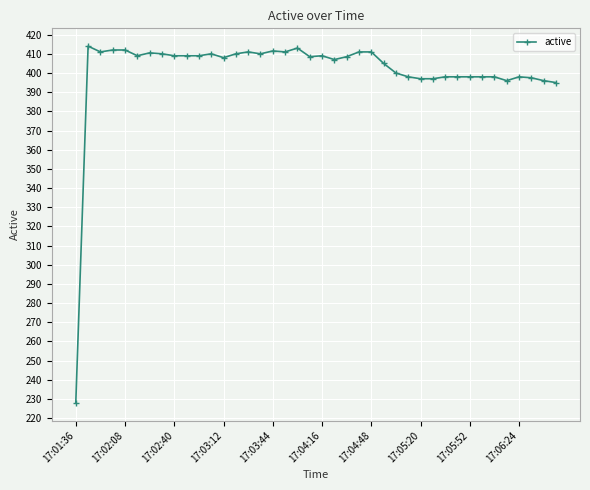

What is the greatest value displayed?

414.0